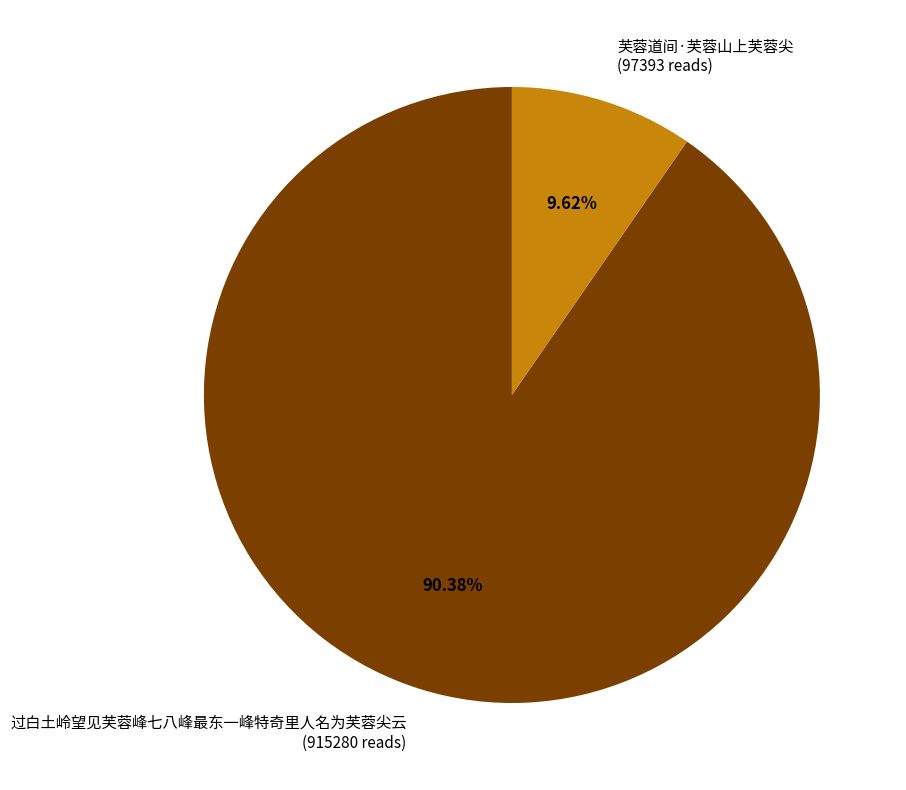

Which has a higher value, 过白土岭望见芙蓉峰七八峰最东一峰特奇里人名为芙蓉尖云 (915280 reads) or 芙蓉道间·芙蓉山上芙蓉尖 (97393 reads)?

过白土岭望见芙蓉峰七八峰最东一峰特奇里人名为芙蓉尖云 (915280 reads)